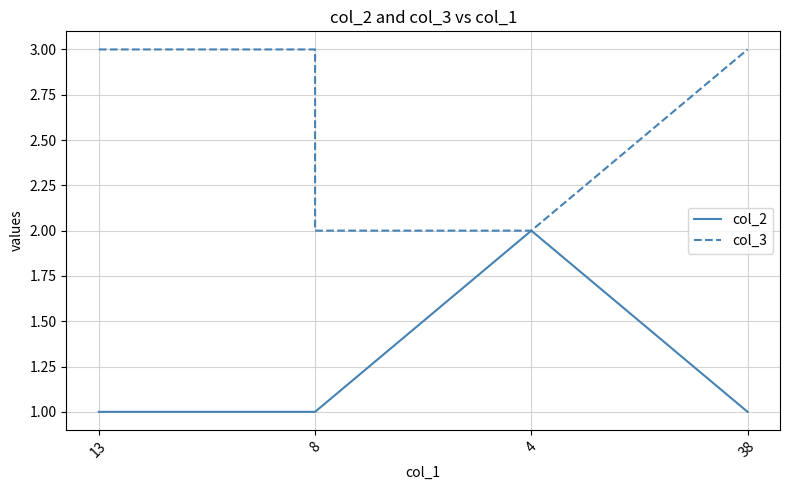

How many data points in col_2 are above 1?

1